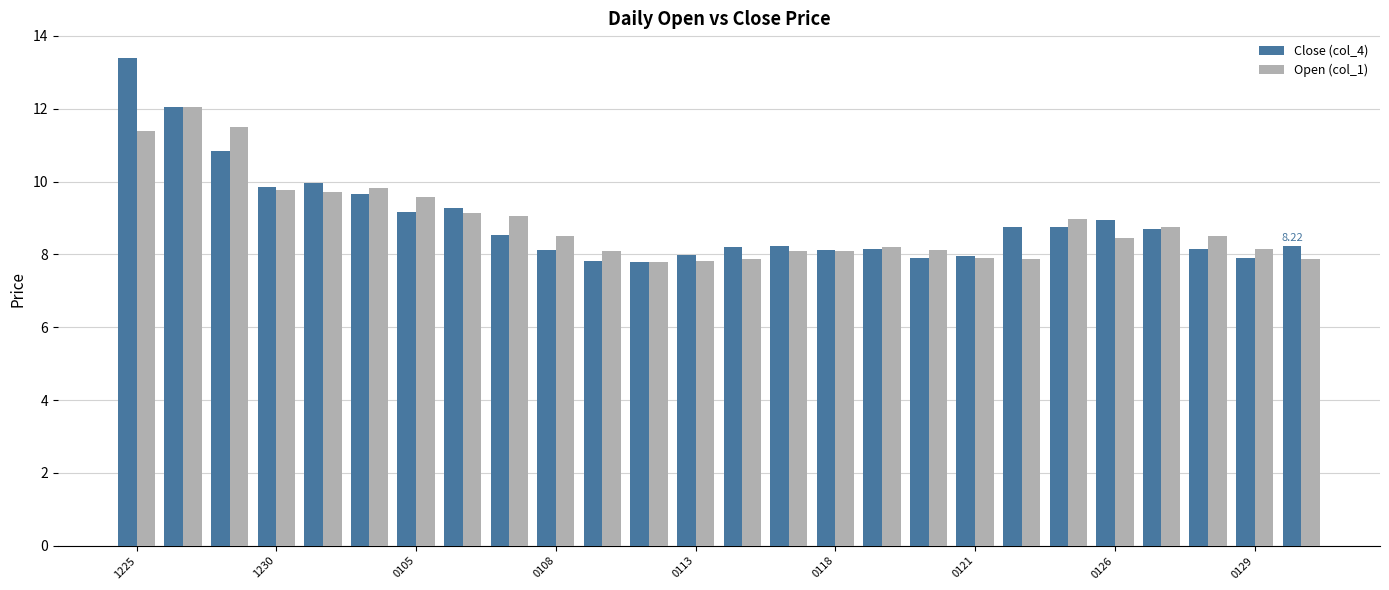

Which series has the widest spread of values?

Close (col_4)